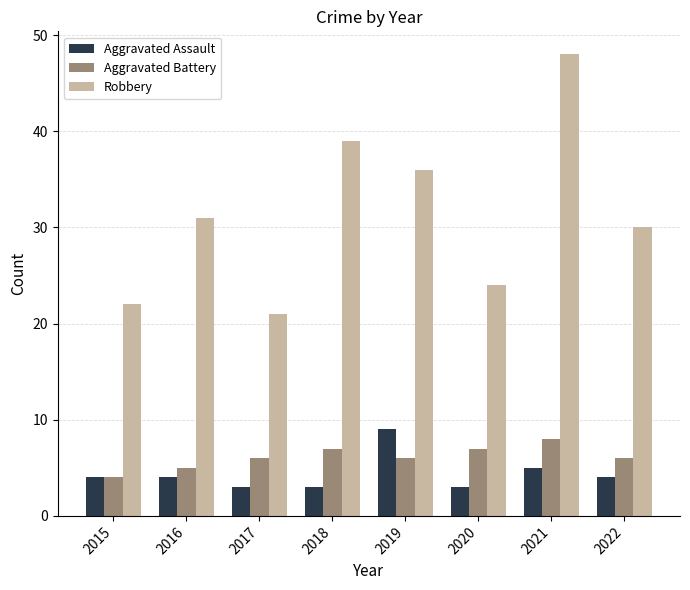

How many groups of bars are there?

8